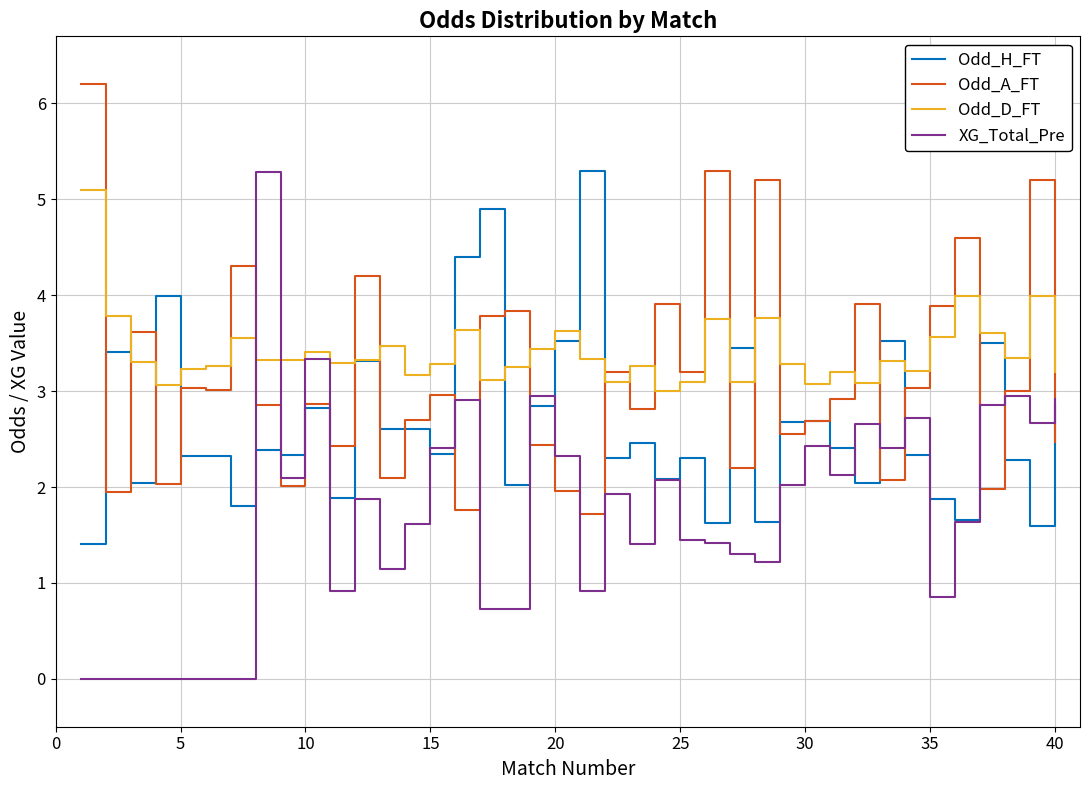

Rank the series by their average value, from lowest to highest.

XG_Total_Pre, Odd_H_FT, Odd_A_FT, Odd_D_FT